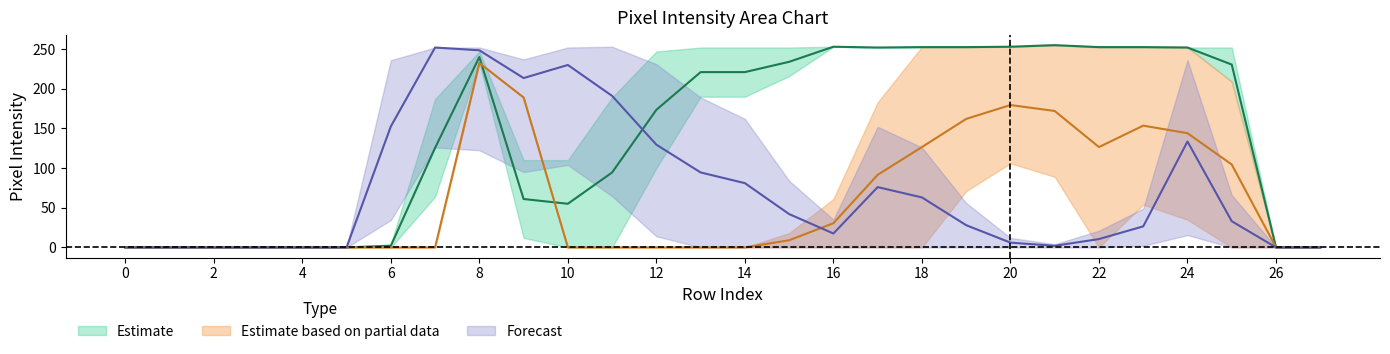

What is the maximum value shown in the chart?

255